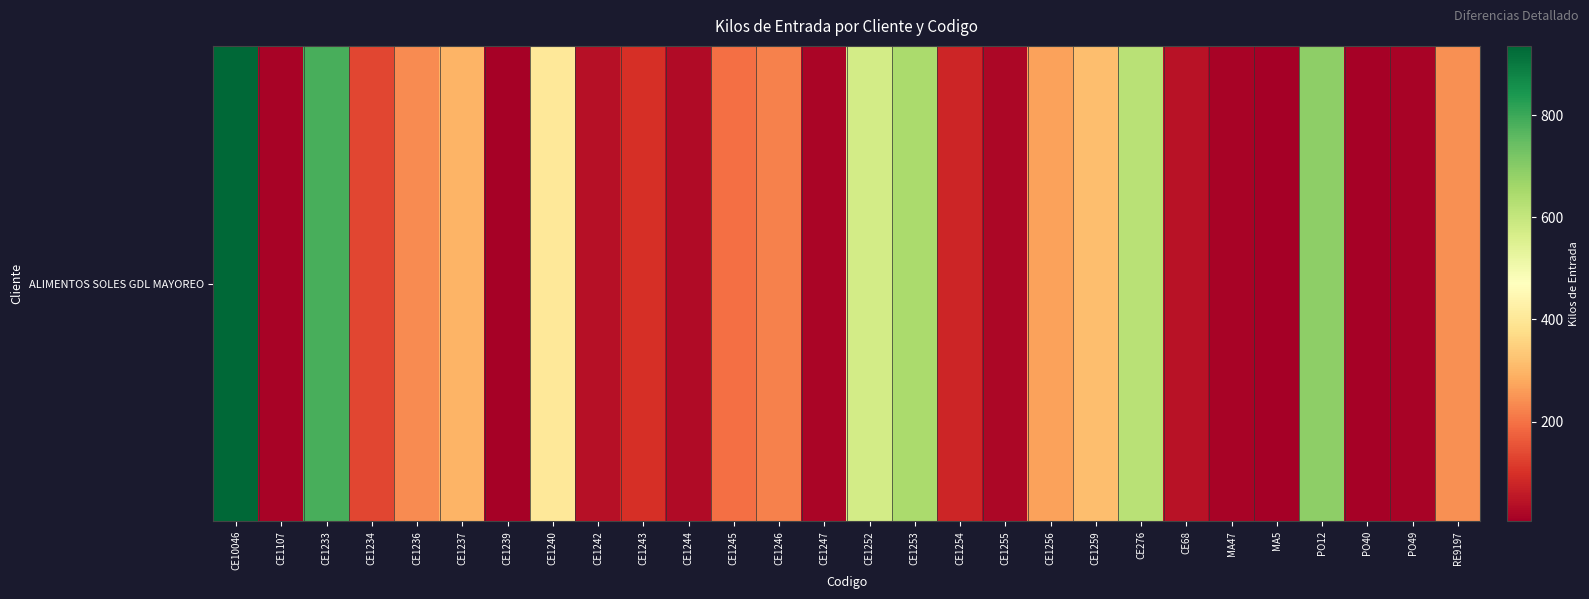

Rank the categories by value from lowest to highest.

MA5, PO40, CE1239, CE1107, MA47, PO49, CE1247, CE1255, CE1244, CE1242, CE68, CE1254, CE1243, CE1234, CE1245, CE1246, CE1236, RE9197, CE1256, CE1237, CE1259, CE1240, CE1252, CE276, CE1253, PO12, CE1233, CE10046